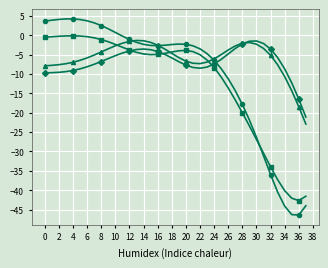

What is the maximum value shown in the chart?

4.2